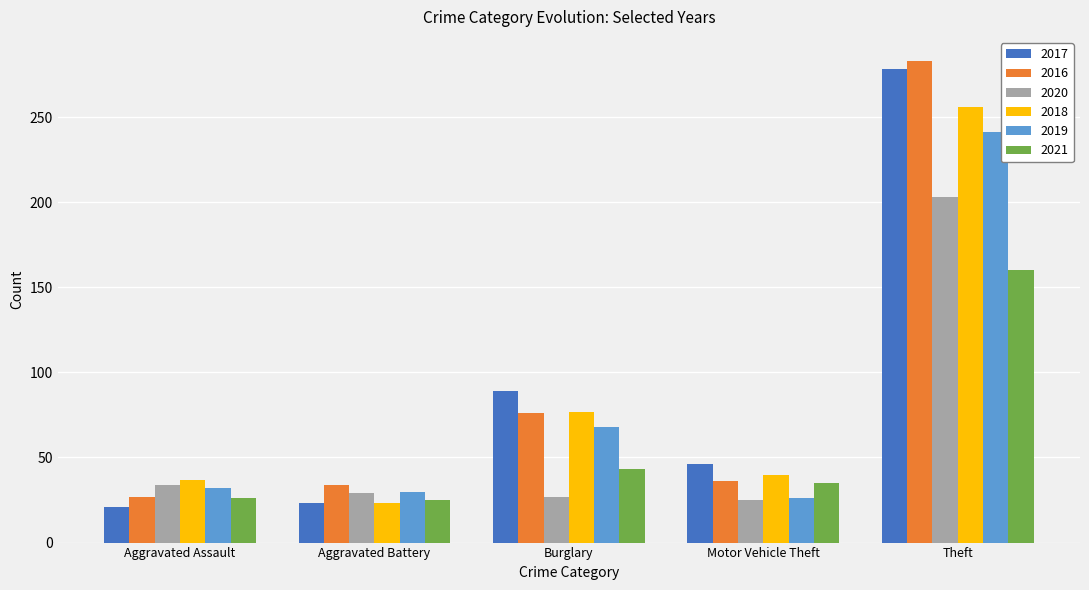

Between Aggravated Assault and Burglary, which series saw the biggest shift?

2017